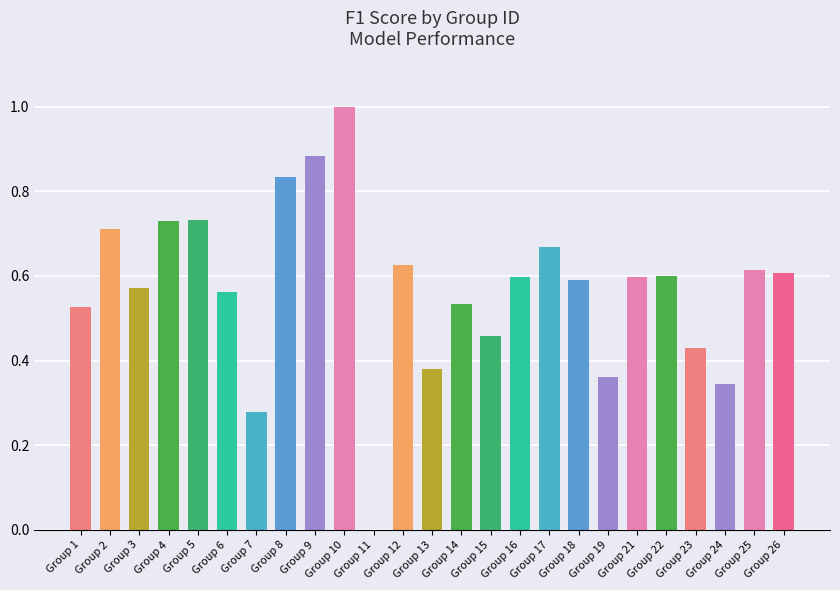

What is the sum of the values at Group 2 and Group 17?

1.4